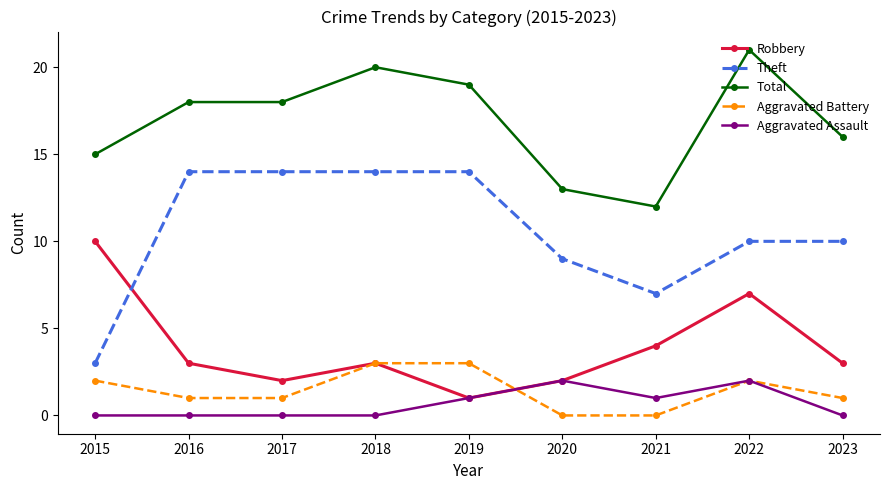

True or false: Theft and Aggravated Battery intersect in this chart.

False